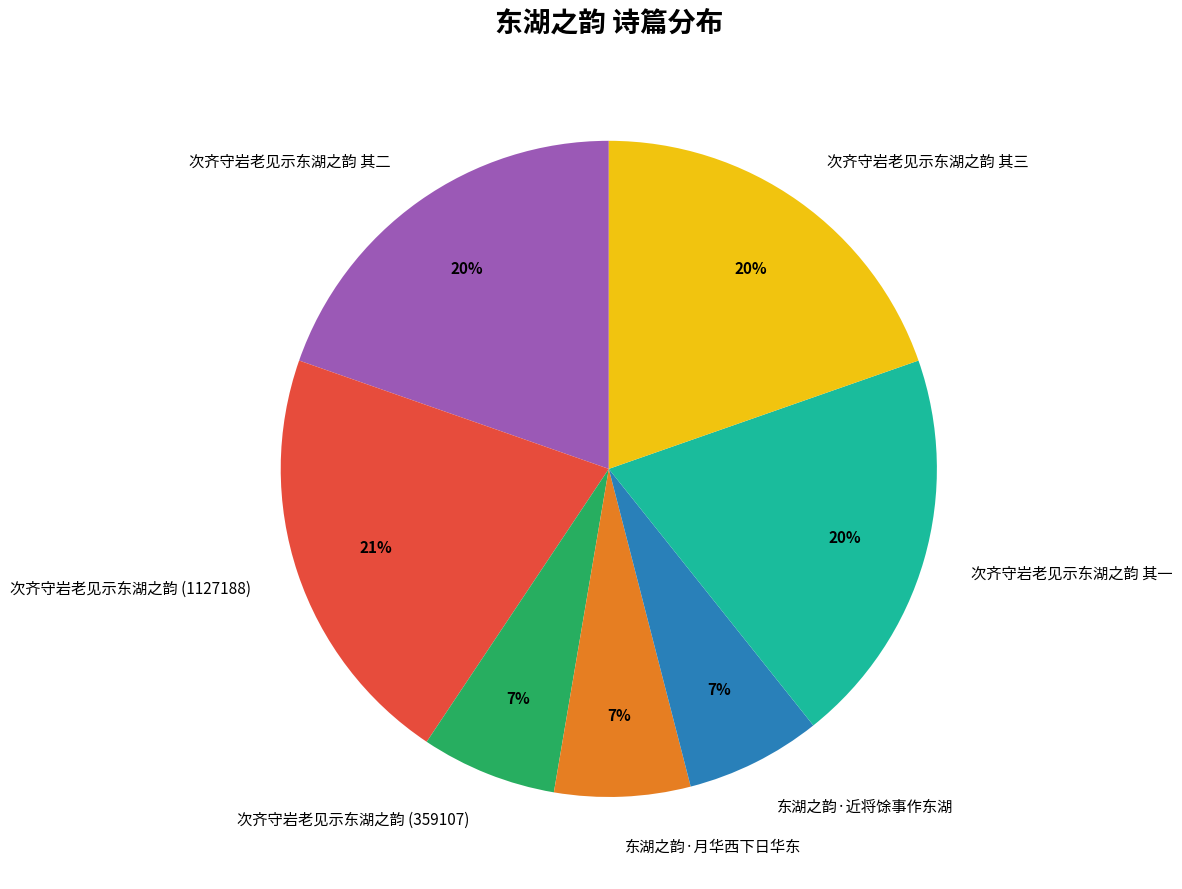

Does any single category account for the majority?

No